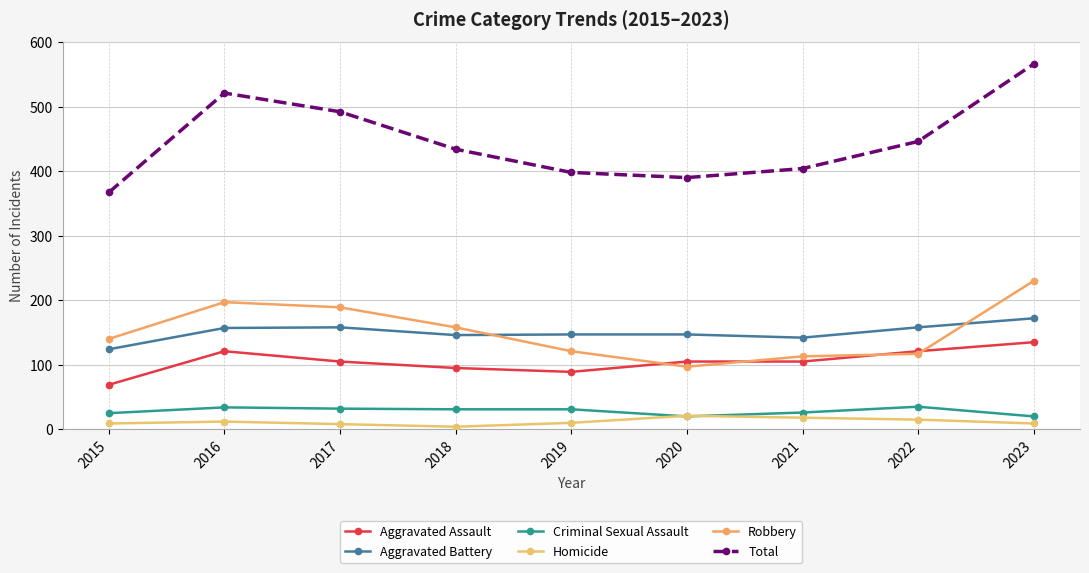

Reading left to right, extract all data points from this chart.

Aggravated Assault: 2015=69	2016=121	2017=105	2018=95	2019=89	2020=105	2021=105	2022=121	2023=135
Aggravated Battery: 2015=124	2016=157	2017=158	2018=146	2019=147	2020=147	2021=142	2022=158	2023=172
Criminal Sexual Assault: 2015=25	2016=34	2017=32	2018=31	2019=31	2020=20	2021=26	2022=35	2023=20
Homicide: 2015=9	2016=12	2017=8	2018=4	2019=10	2020=21	2021=18	2022=15	2023=9
Robbery: 2015=140	2016=197	2017=189	2018=158	2019=121	2020=97	2021=113	2022=117	2023=230
Total: 2015=367	2016=521	2017=492	2018=434	2019=398	2020=390	2021=404	2022=446	2023=566